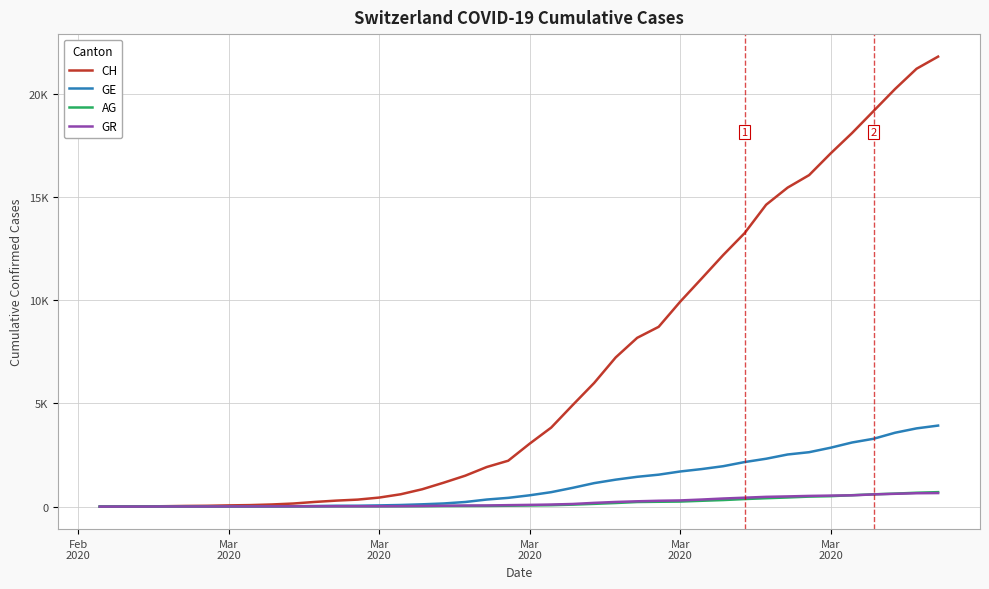

True or false: GE has more than 0 interior local peaks.

False